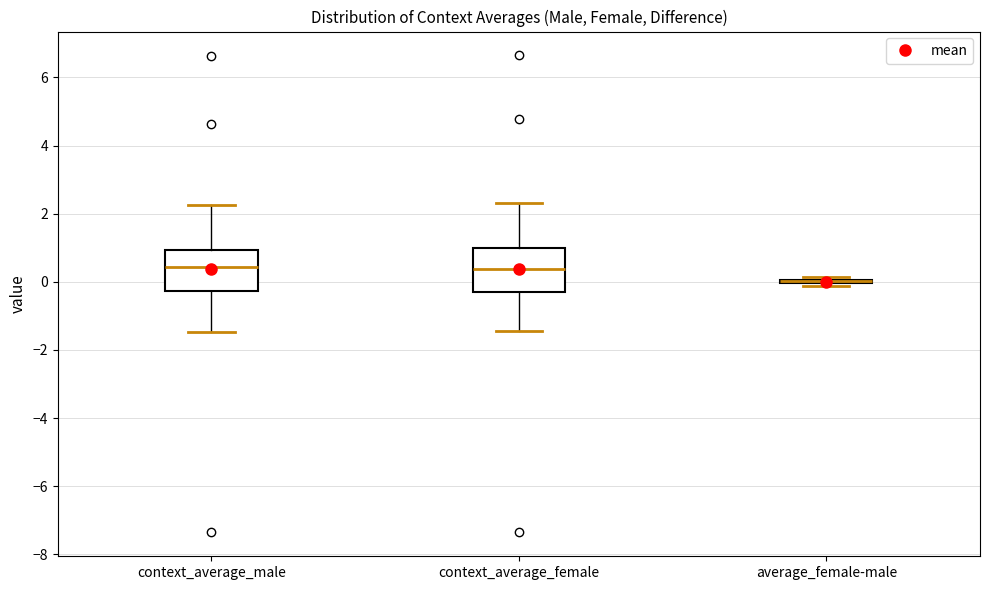

Reading left to right, read every box against the y-axis: the position of its median line, the range the box covers, and the ends of its whiskers. The values are not printed on the chart, so give them approximately, as read against the axis.

context_average_male: median 0.4, box -0.2 to 1.0, whiskers -1.4 to 2.2
context_average_female: median 0.4, box -0.2 to 1.0, whiskers -1.4 to 2.4
average_female-male: box collapsed to a line at 0.0, whiskers -0.2 to 0.2